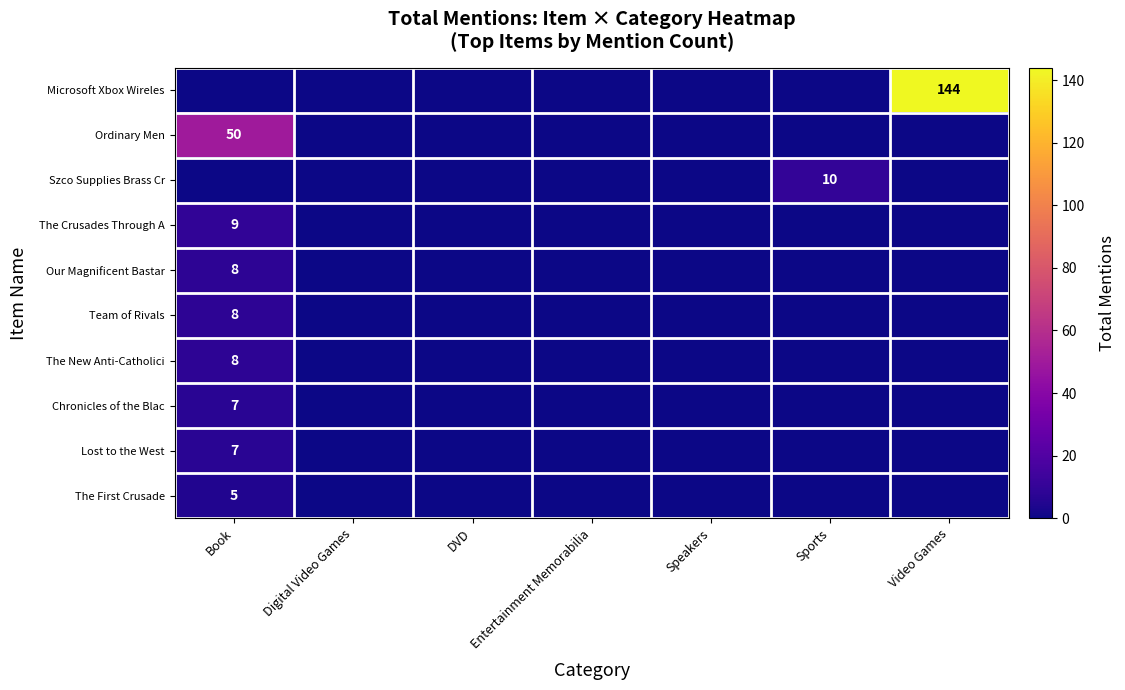

Between DVD and Video Games, which is larger?

Video Games